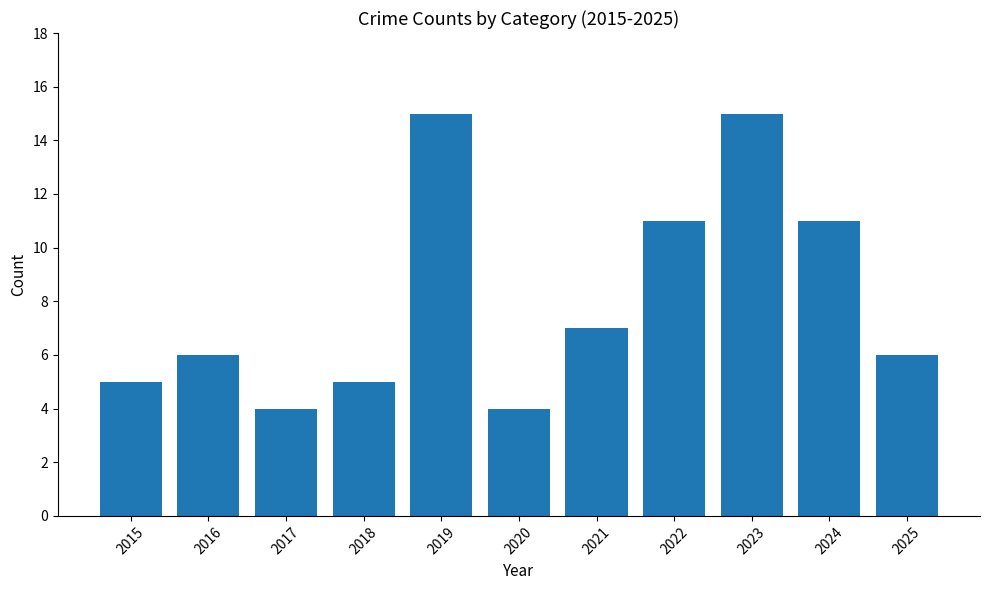

What is the maximum value shown in the chart?

15